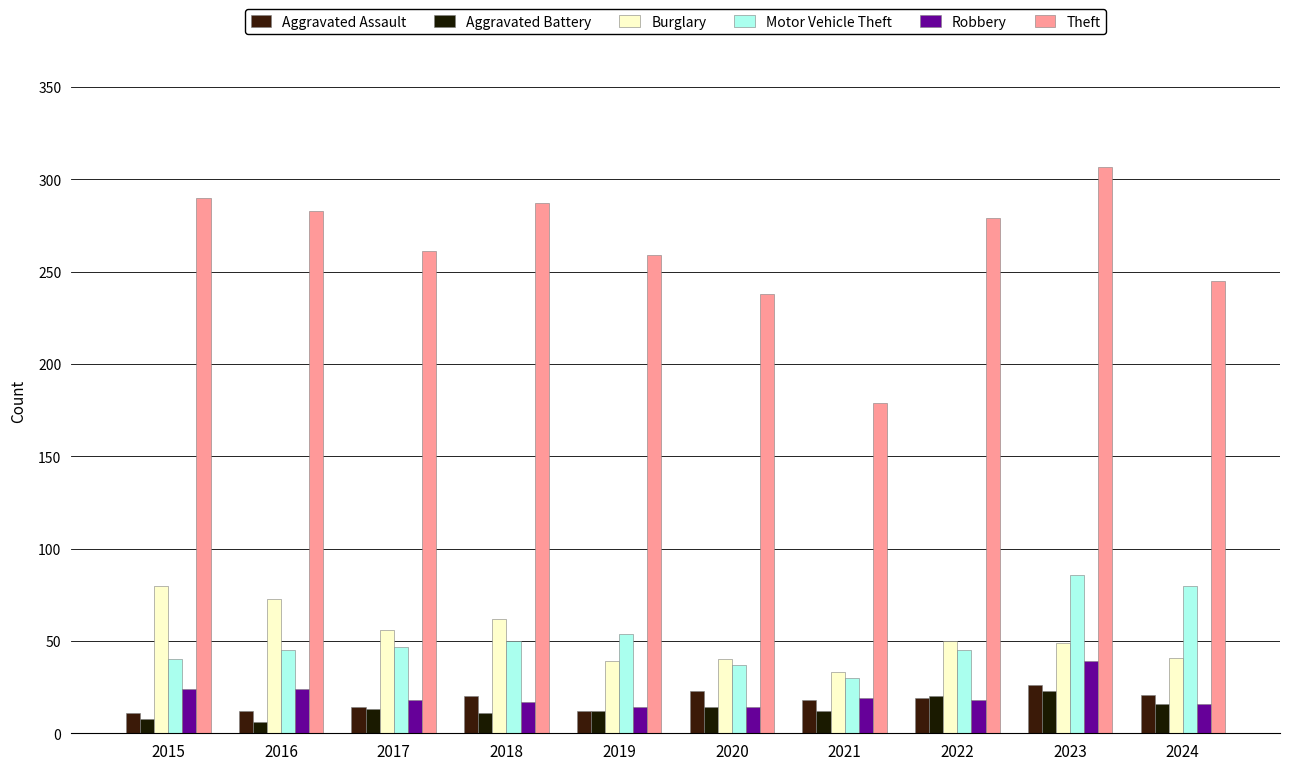

What is the maximum value shown in the chart?

307